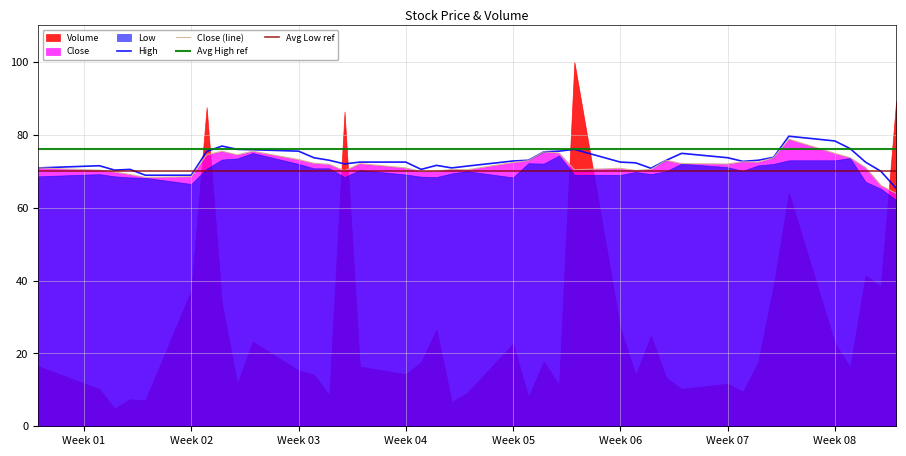

Is it true that Close equals 114.8 at 12?

False